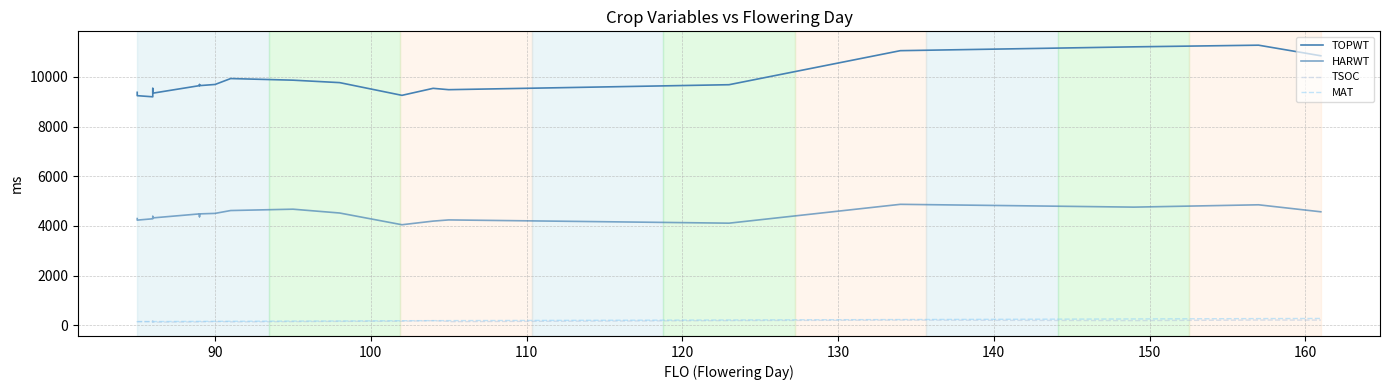

Does the chart display data point markers on the line(s)?

No